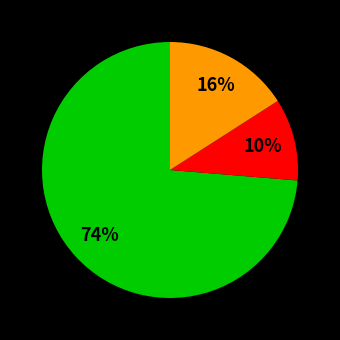

Does any single category account for the majority?

Yes